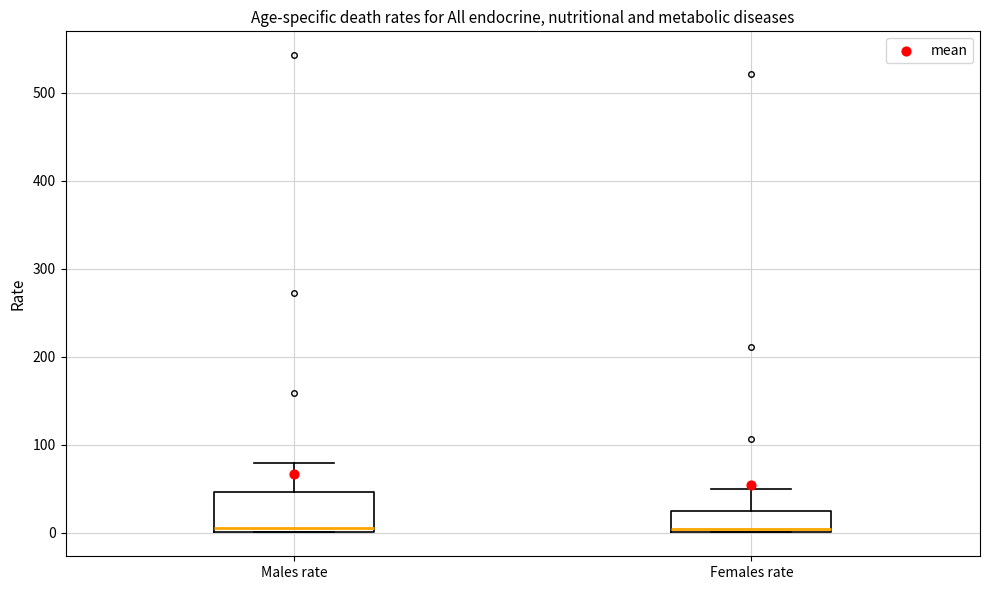

Reading left to right, transcribe this box plot: for each box, give where its median line is, the range the box spans, and where its two whiskers end, as read against the y-axis. The values are not printed on the chart, so give them approximately, as read against the axis.

Males rate: median 10, box 0 to 50, whiskers 0 to 80
Females rate: median 0 (just above the box's lower edge), box 0 to 20, whiskers 0 to 50